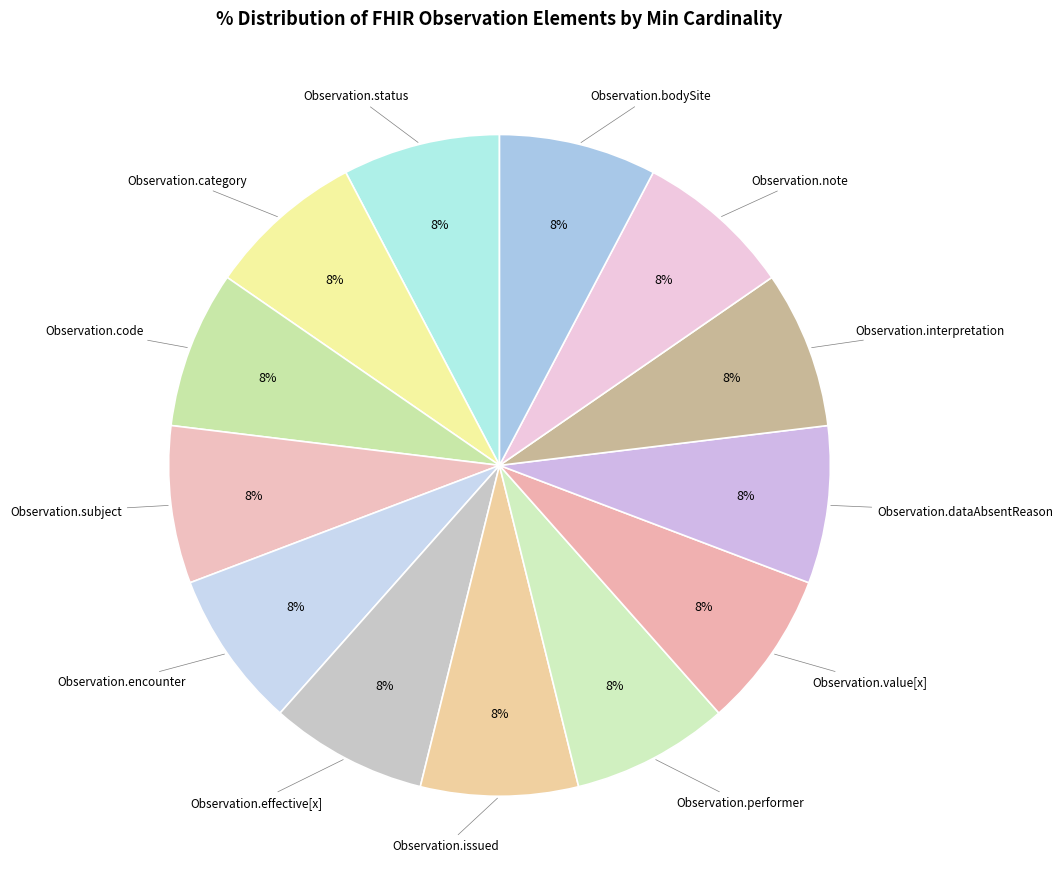

How many slices are in this pie chart?

13